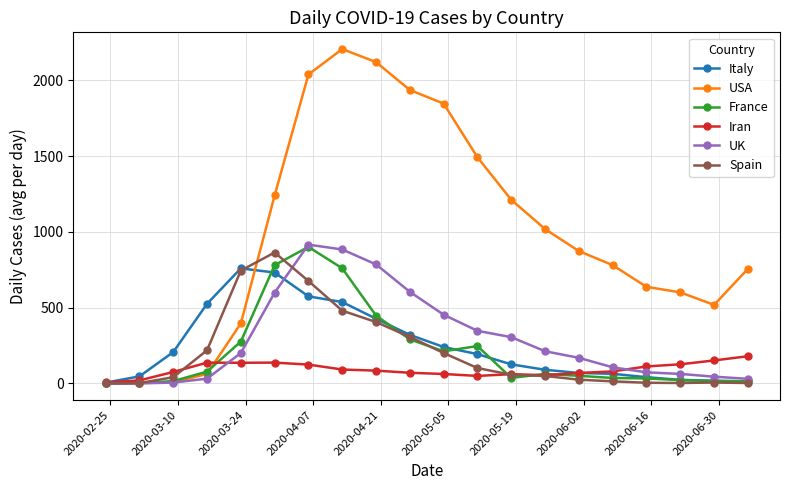

Which series has the widest spread of values?

USA